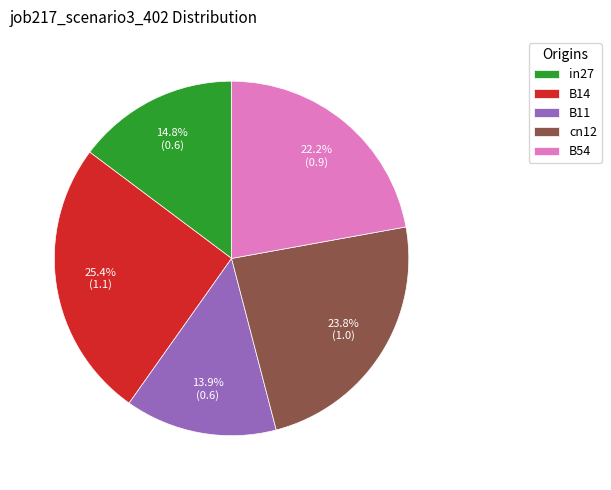

Which has a higher value, B14 or in27?

B14